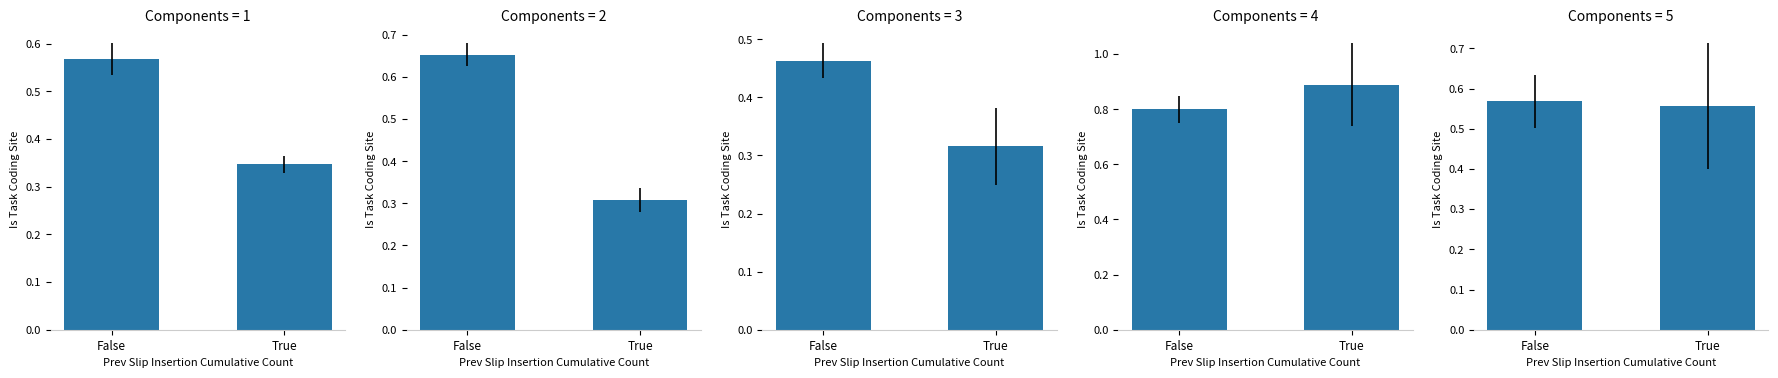

Is it true that the value at False is 0.2?

False